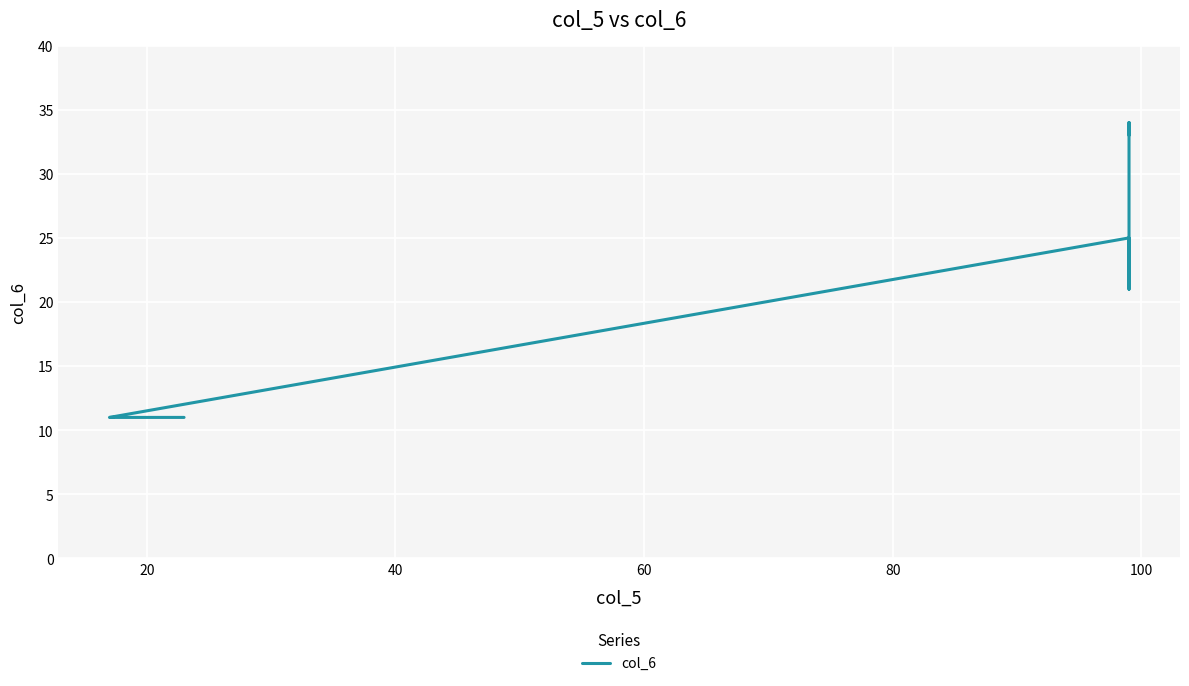

Is this an area chart (filled region under the line)?

No